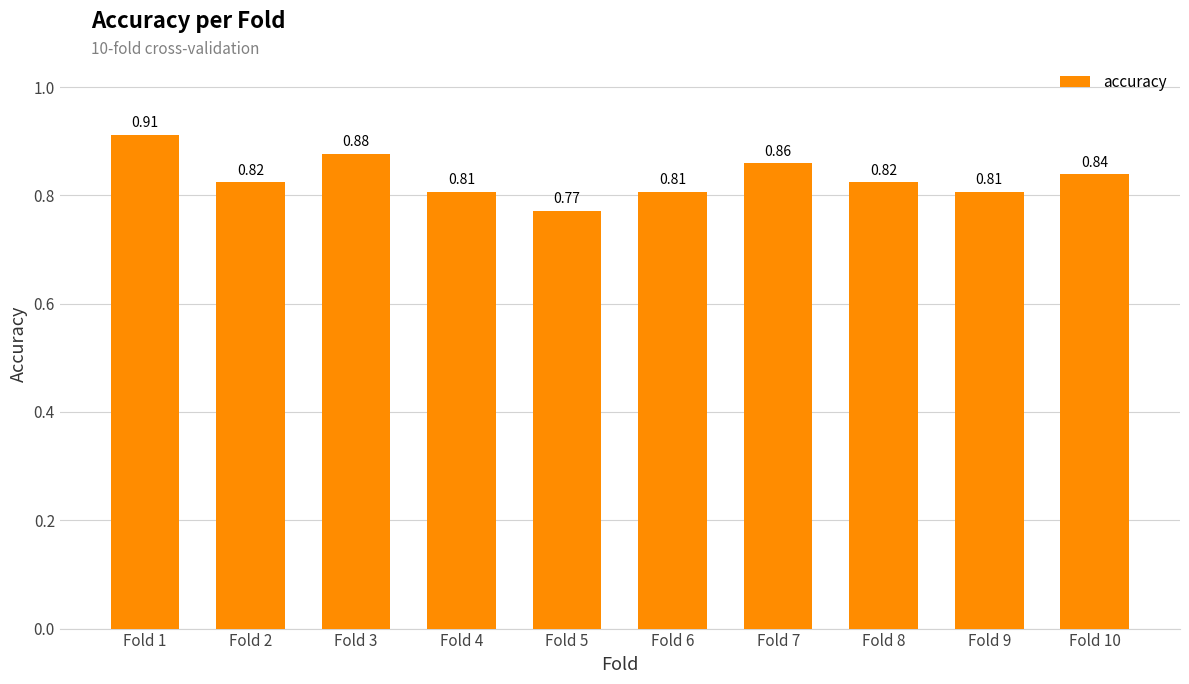

Which has a higher value, Fold 7 or Fold 2?

Fold 7